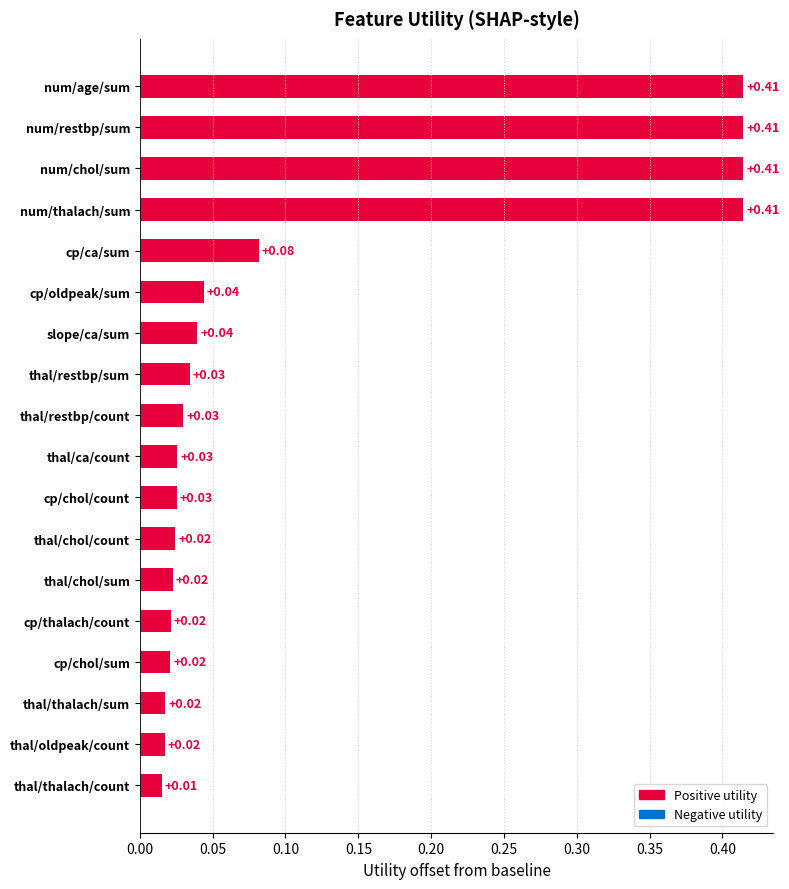

Which category has the lowest value across all series?

thal/thalach/count